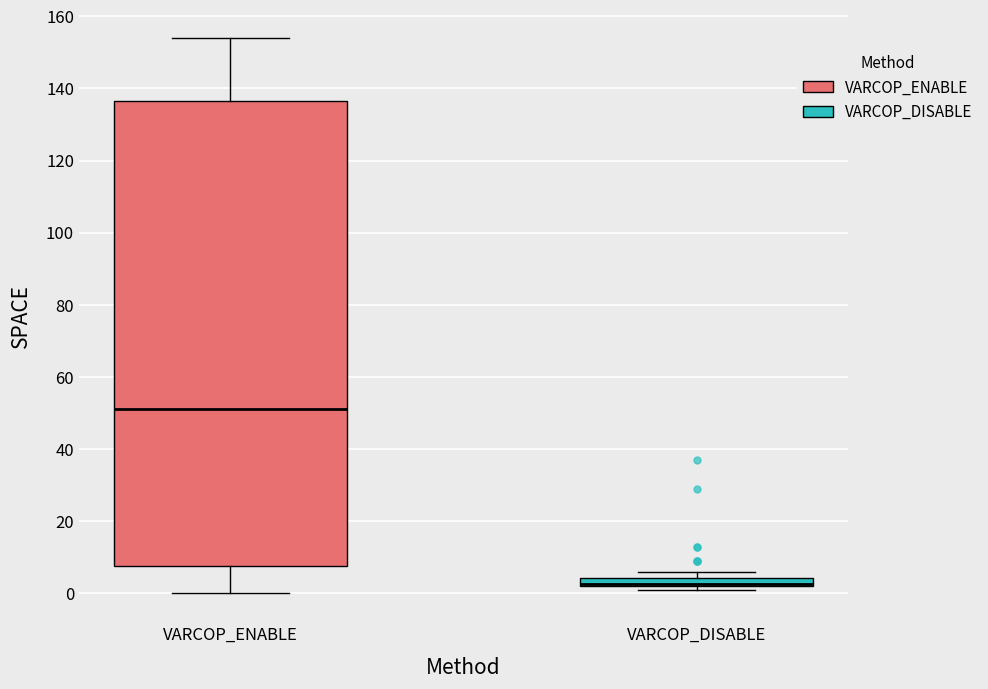

Comparing the boxes themselves (not the whiskers), which one is the tallest?

VARCOP_ENABLE